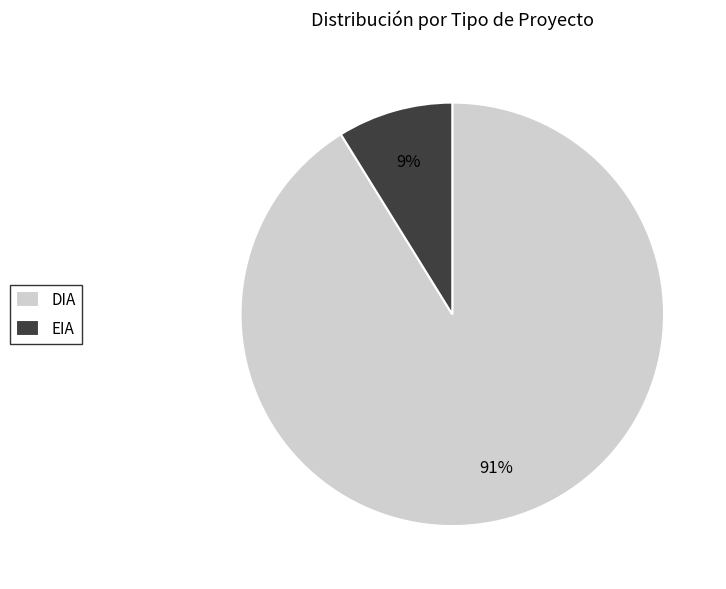

Which category has the smallest portion of the pie?

EIA